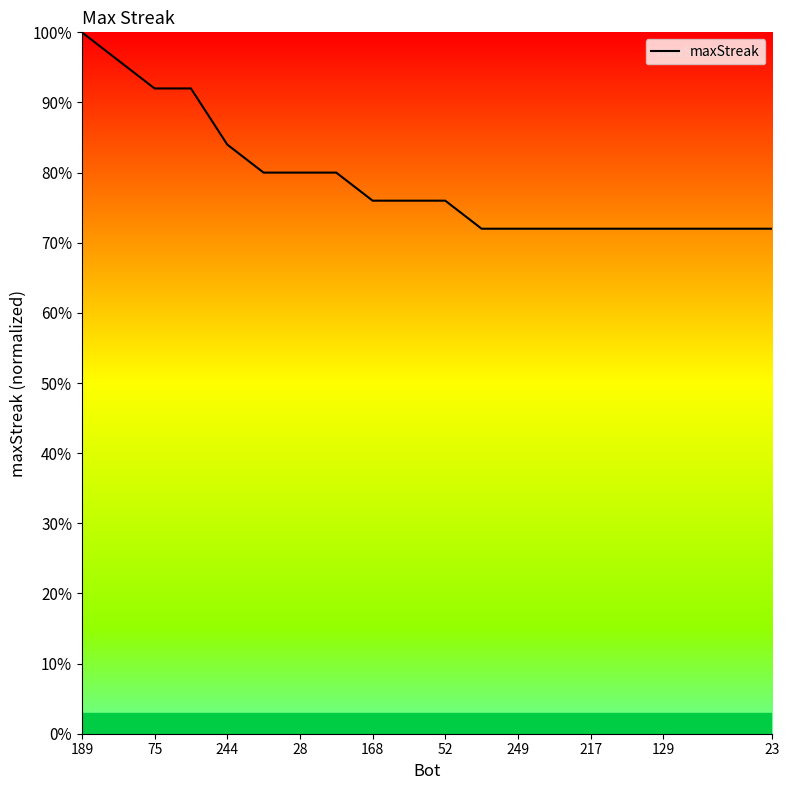

Reading right to left, list all the values displayed in this chart.

0.7	0.7	0.7	0.7	0.7	0.7	0.7	0.7	0.7	0.8	0.8	0.8	0.8	0.8	0.8	0.8	0.9	0.9	1.0	1.0